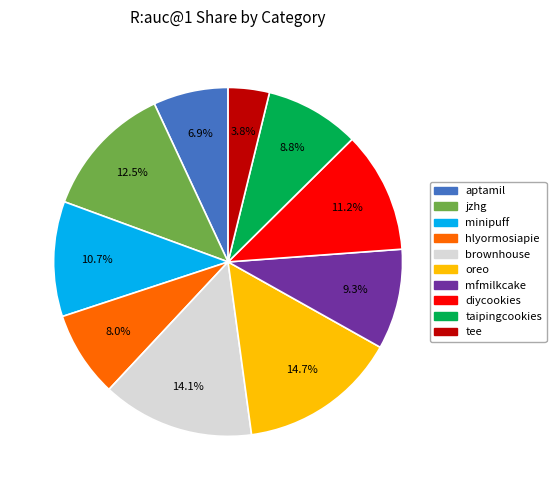

How many segments does this pie chart have?

10